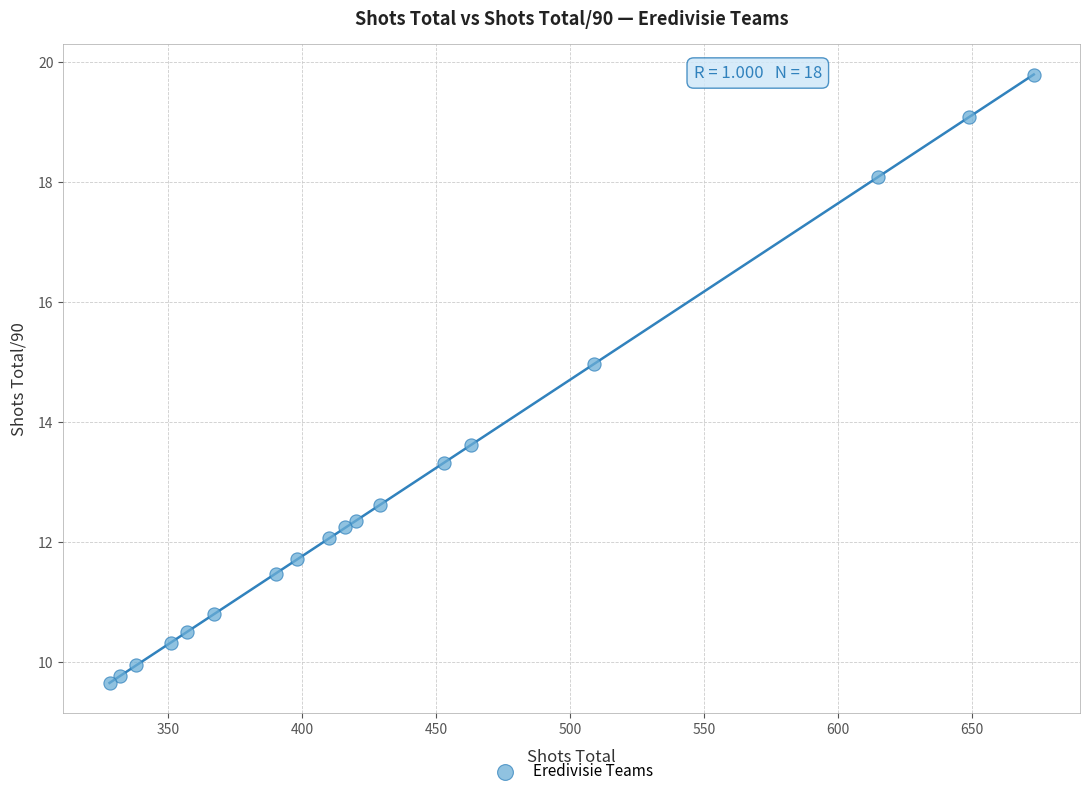

What Y value in the scatter plot is closest to 14?

13.6